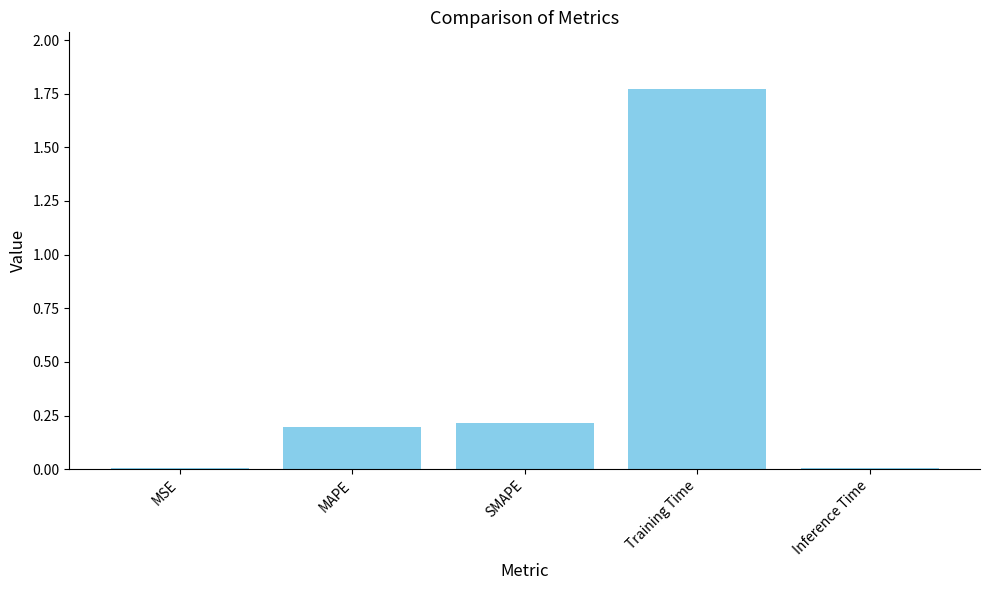

Are the bars grouped side by side (vs. stacked)?

No